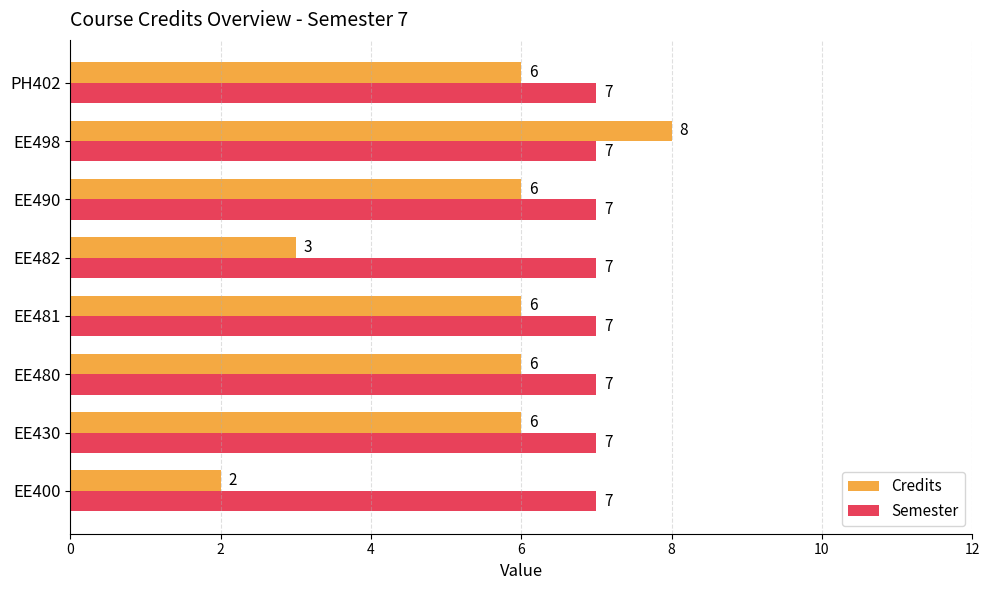

Which category has the highest value in the Credits series?

EE498